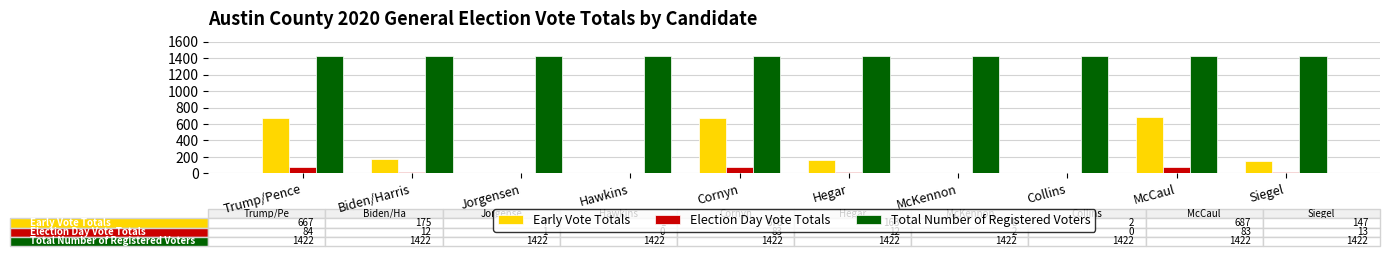

What is the greatest value displayed?

1422